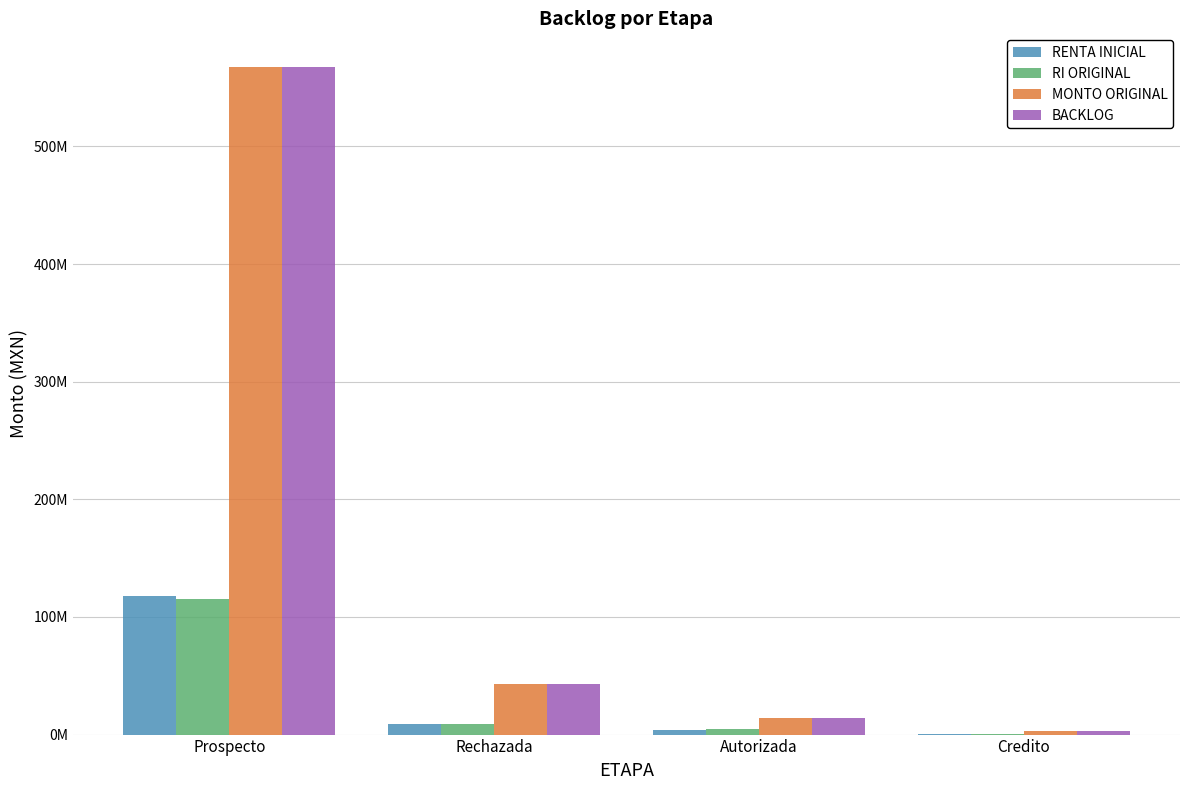

What position from the right is Prospecto?

4